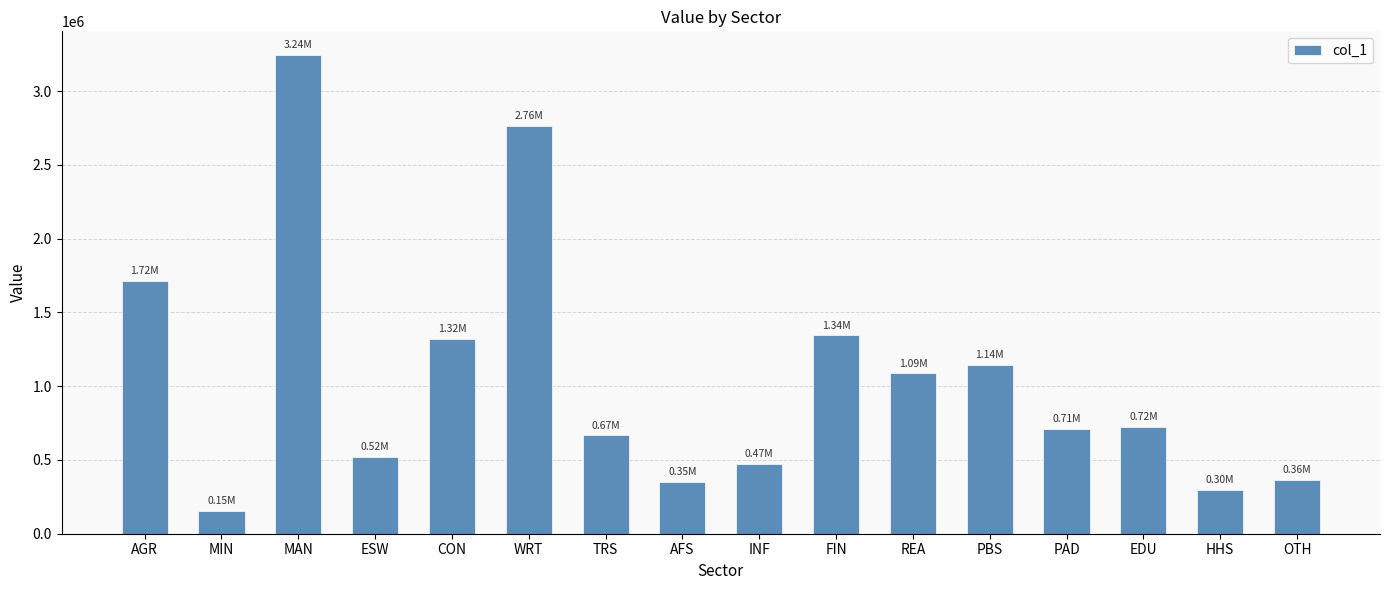

What is the sum of all values?

16880834.3